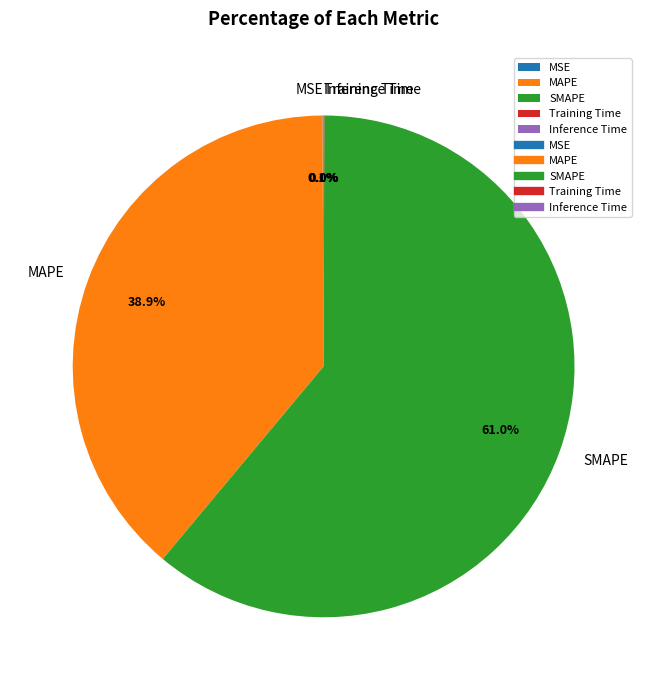

What is the largest slice in the pie chart?

SMAPE